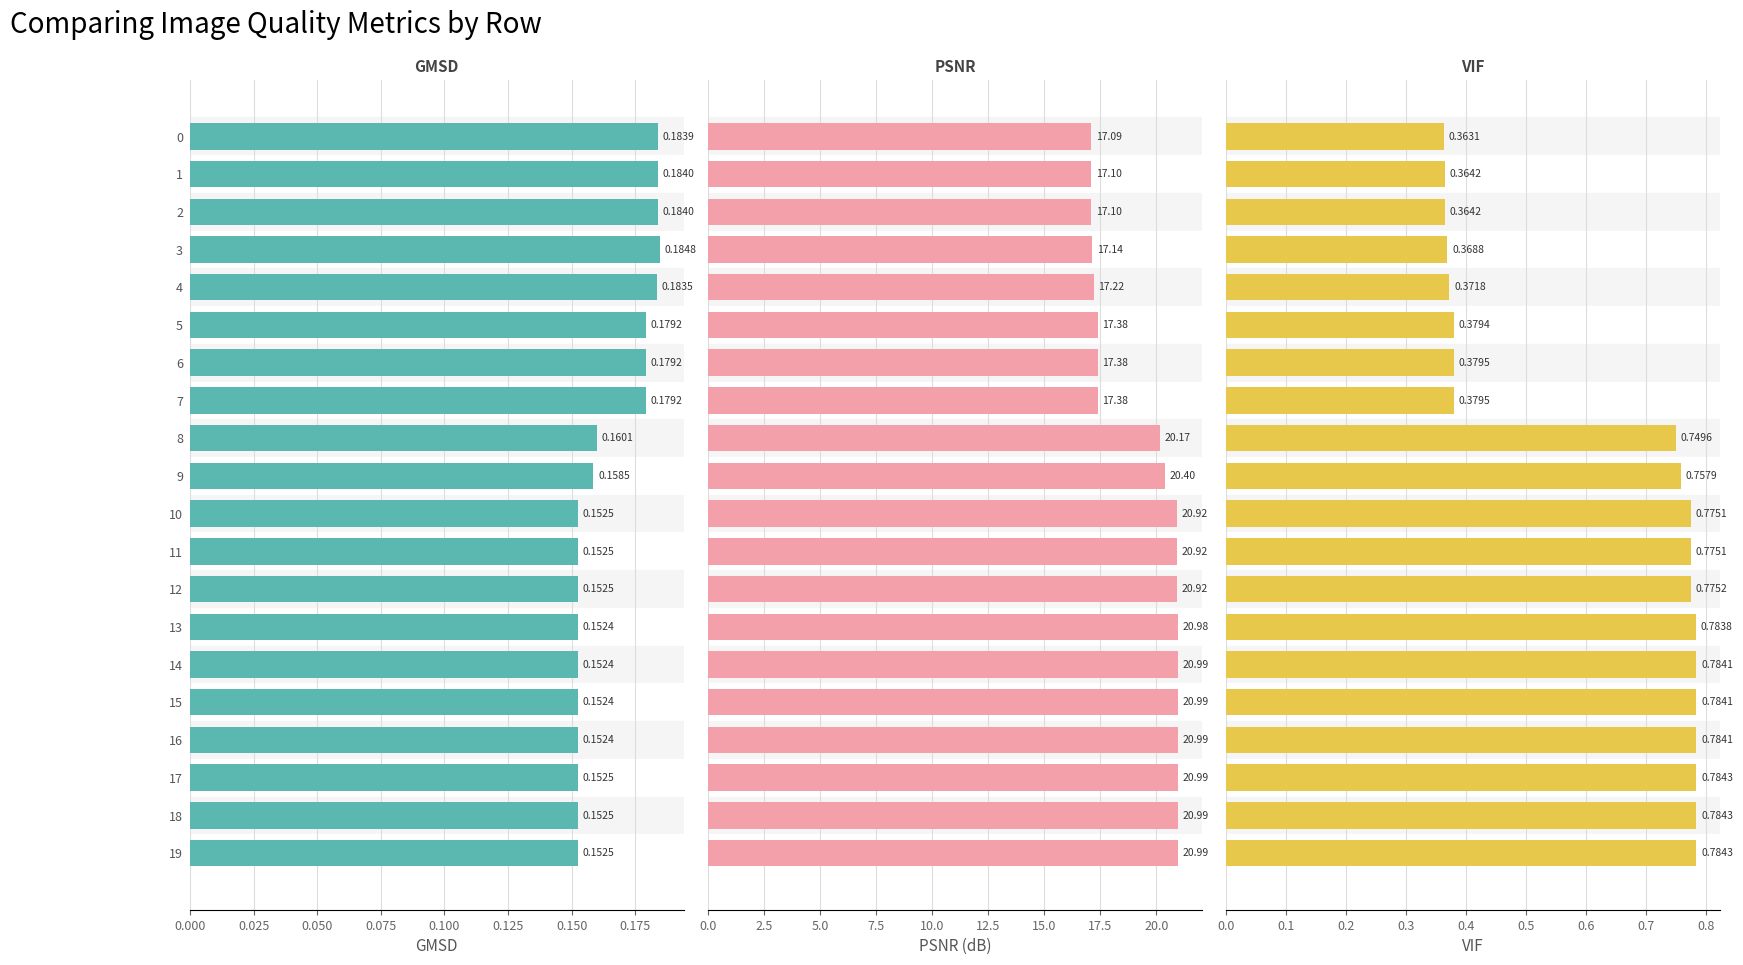

What is the sum of all PSNR values?

388.0